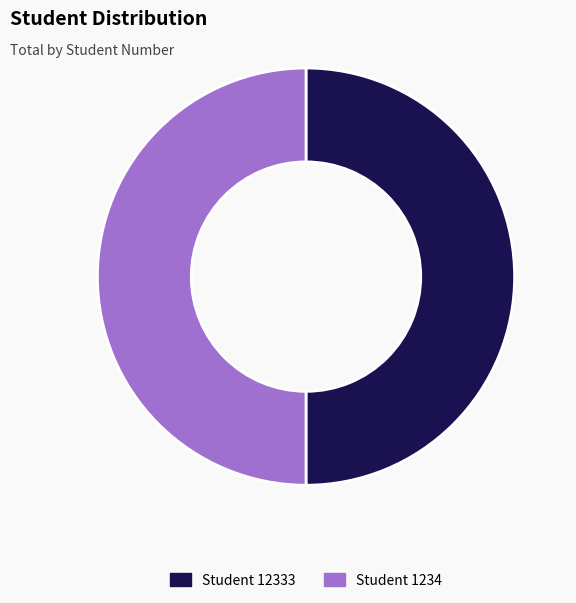

Rank the categories by value from lowest to highest.

1234, 12333